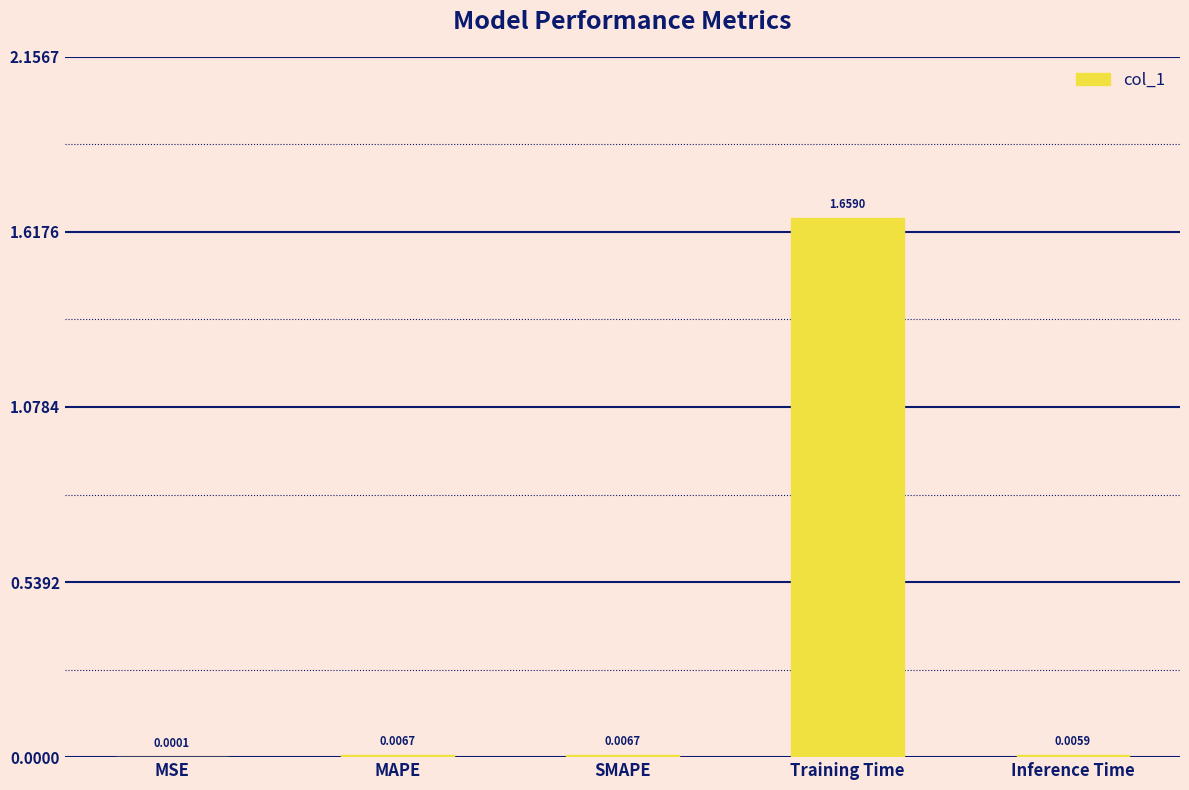

Which has a higher value, Inference Time or MSE?

Inference Time